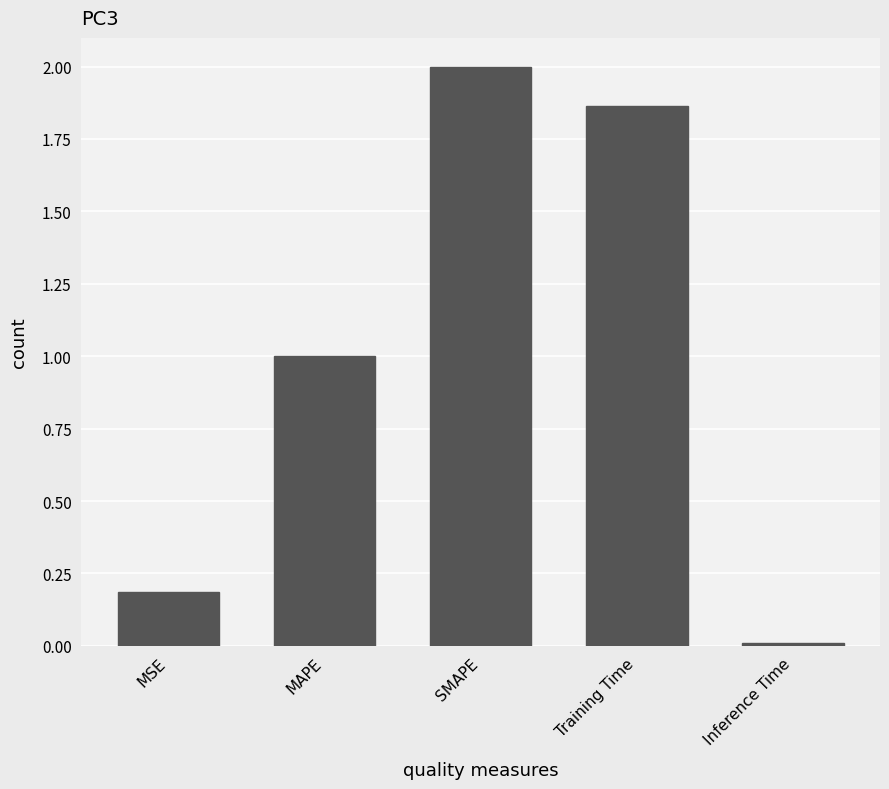

At which category does the chart reach its peak across all series?

SMAPE